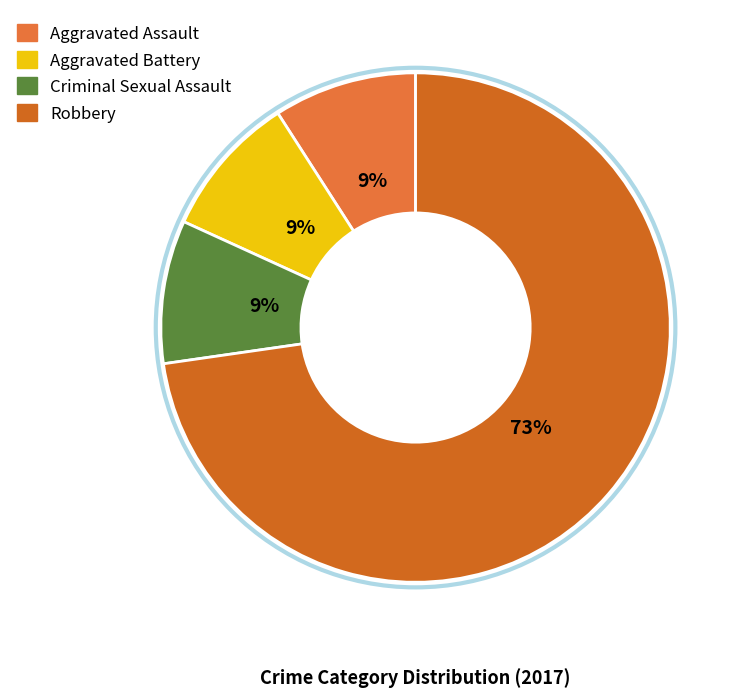

How many slices are in this pie chart?

4